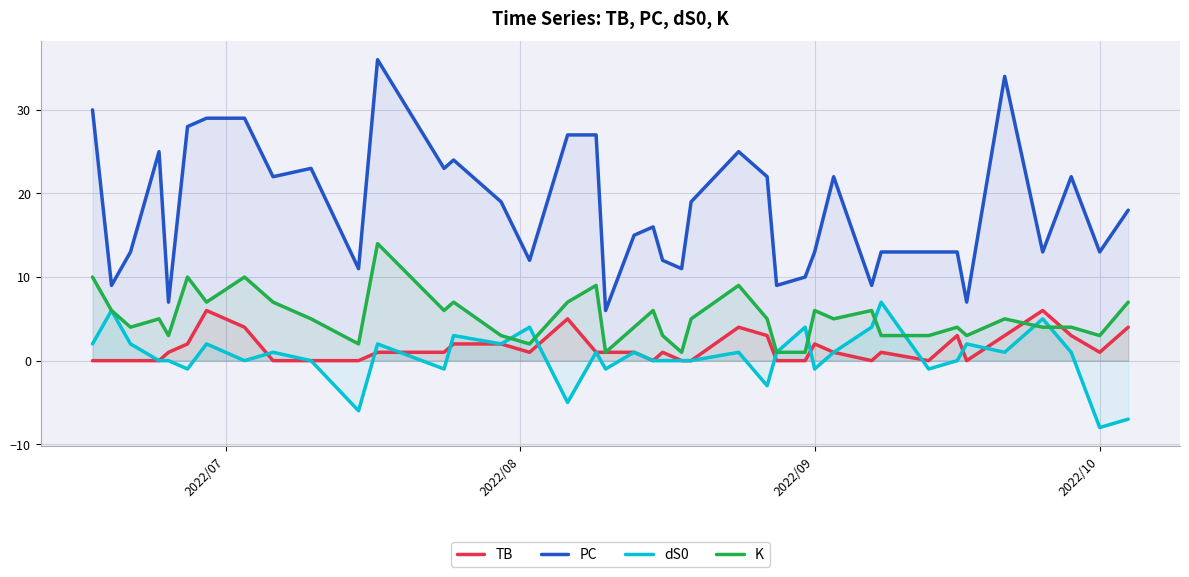

True or false: TB and PC cross at least once.

False